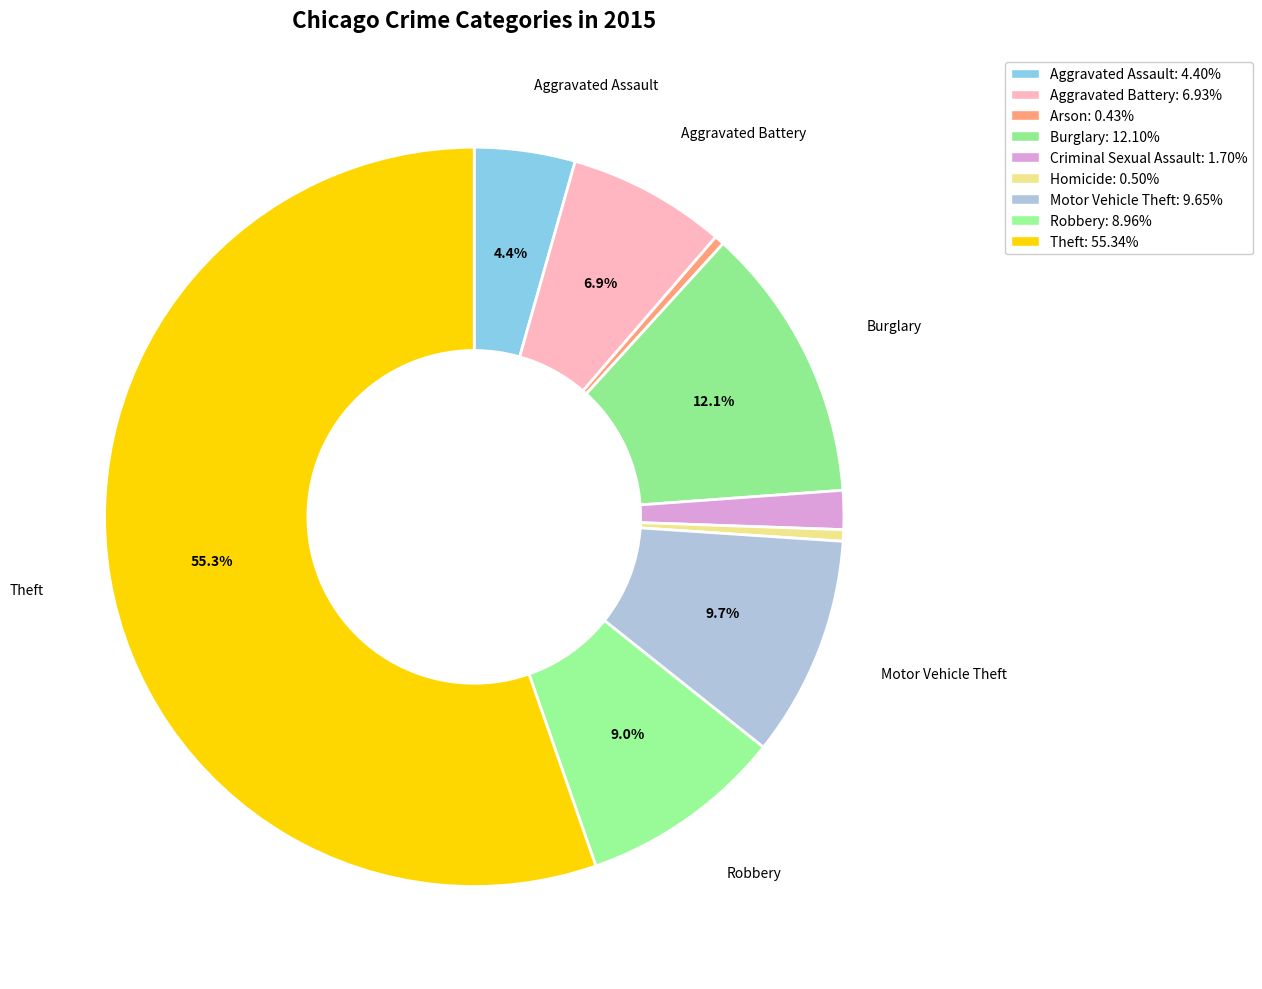

Count the number of slices in the pie.

9